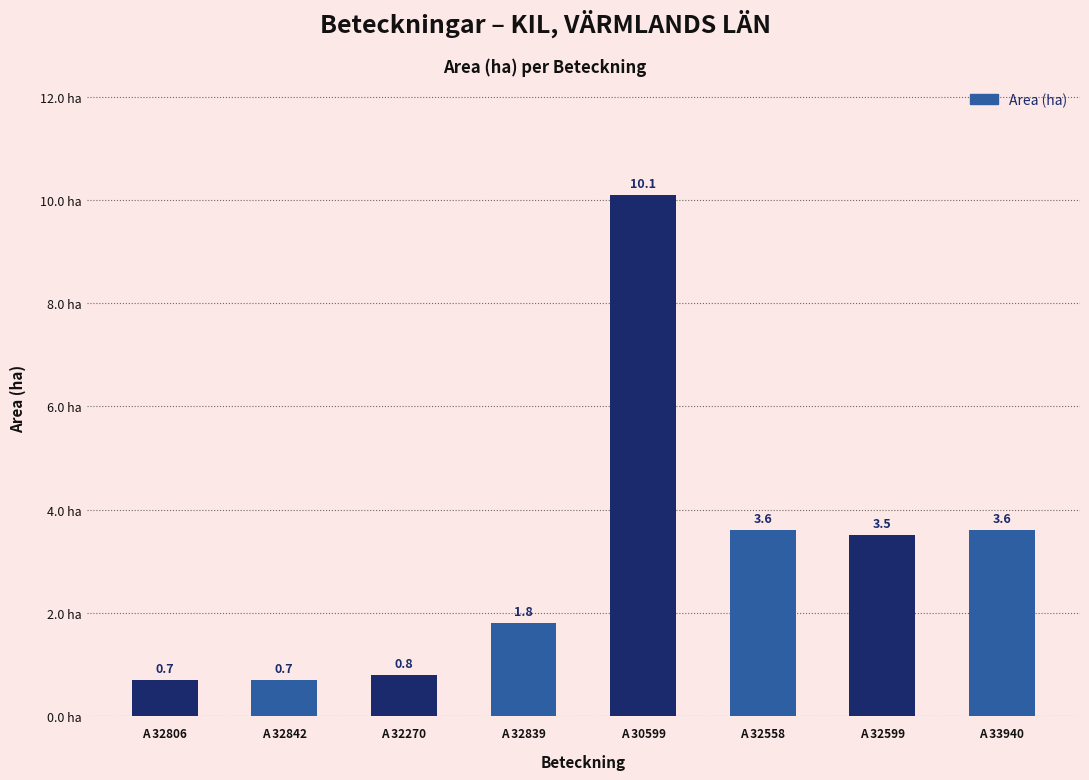

Reading left to right, list all the values displayed in this chart.

0.7	0.7	0.8	1.8	10.1	3.6	3.5	3.6